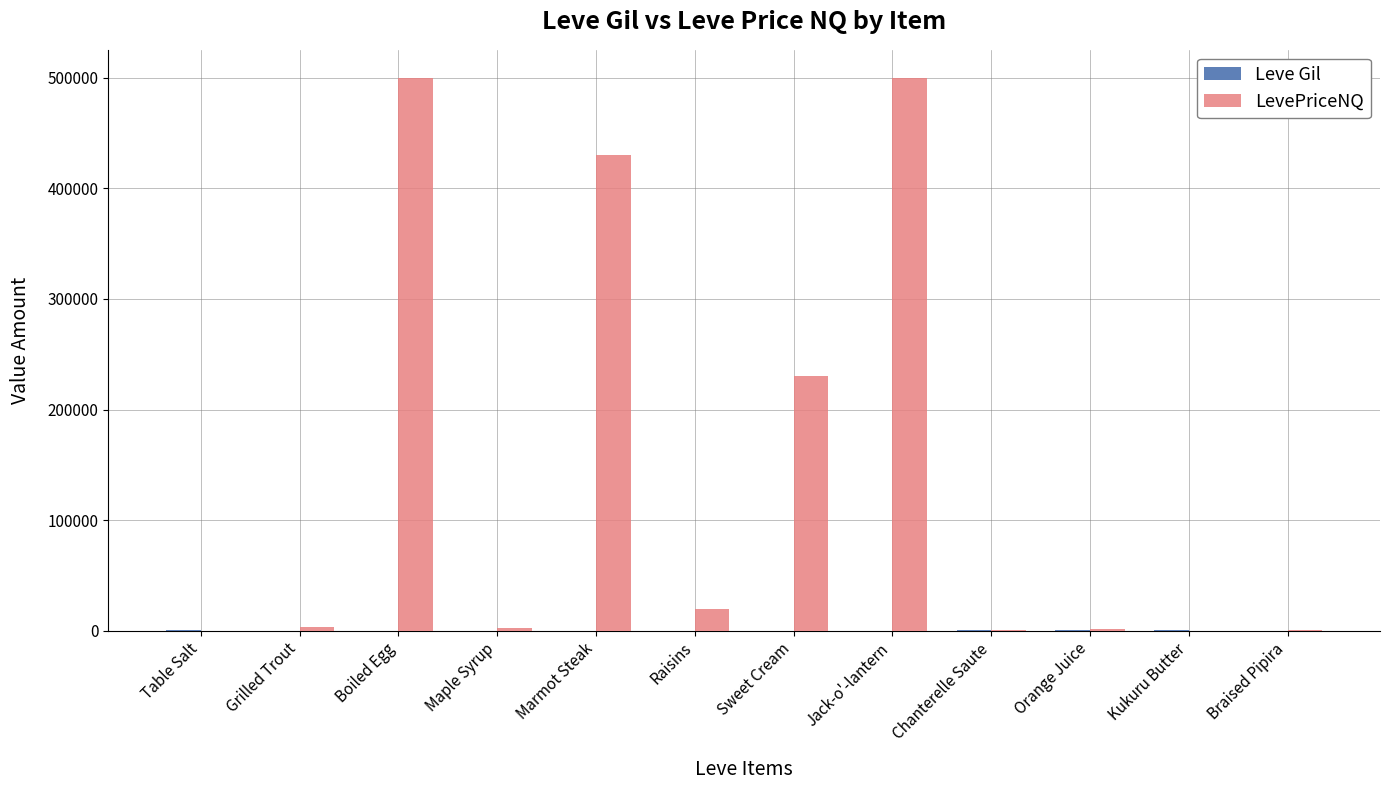

What is the maximum value for LevePriceNQ?

500000.0